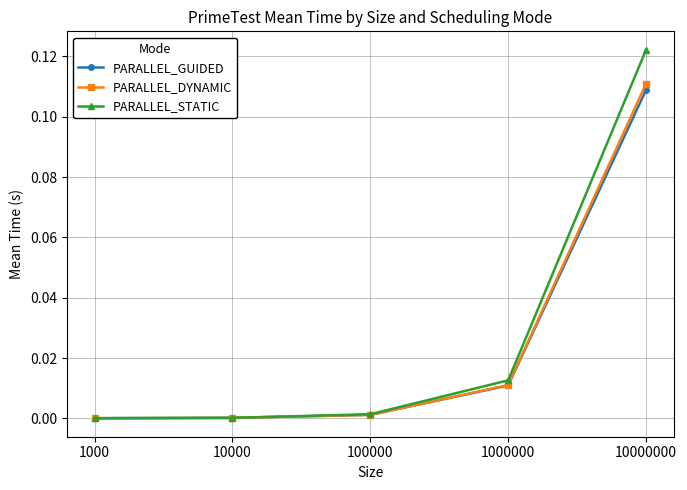

Which label corresponds to the largest value in the chart?

10000000